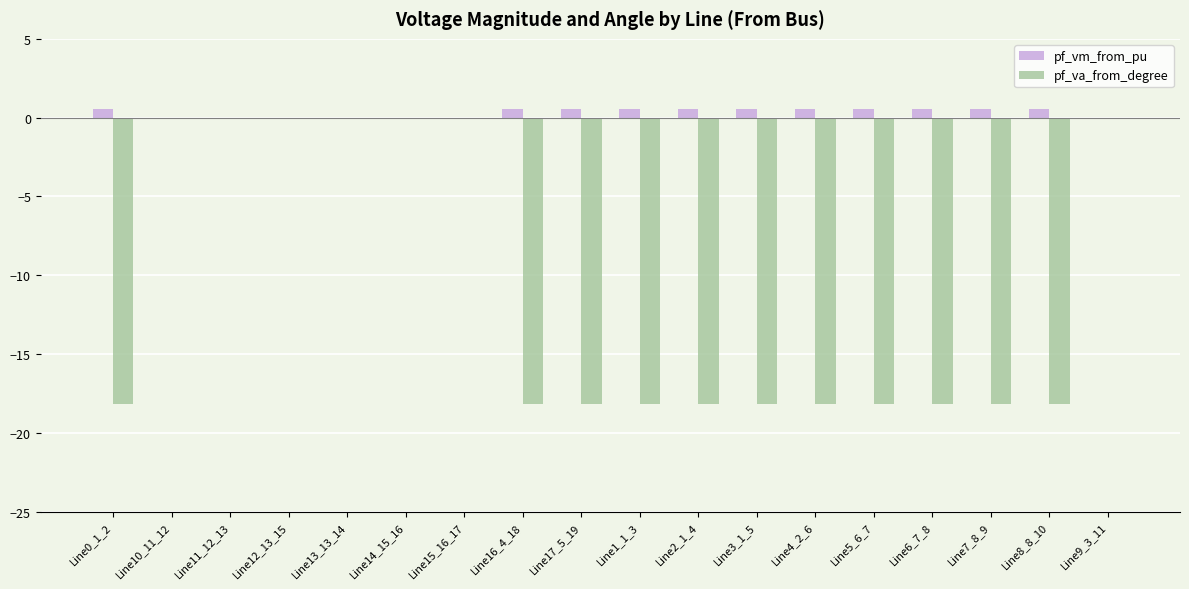

True or false: pf_vm_from_pu has a value of 0.5 at Line16_4_18.

True